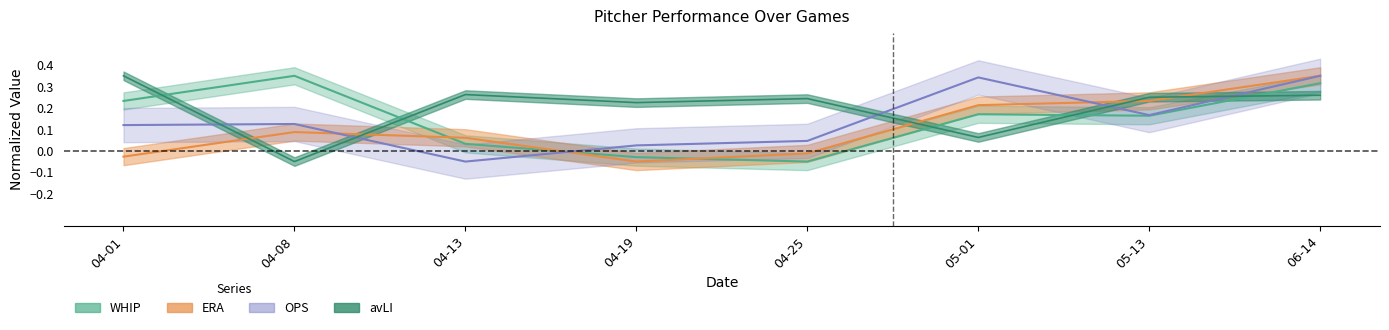

Where is the first local minimum for avLI?

04-08